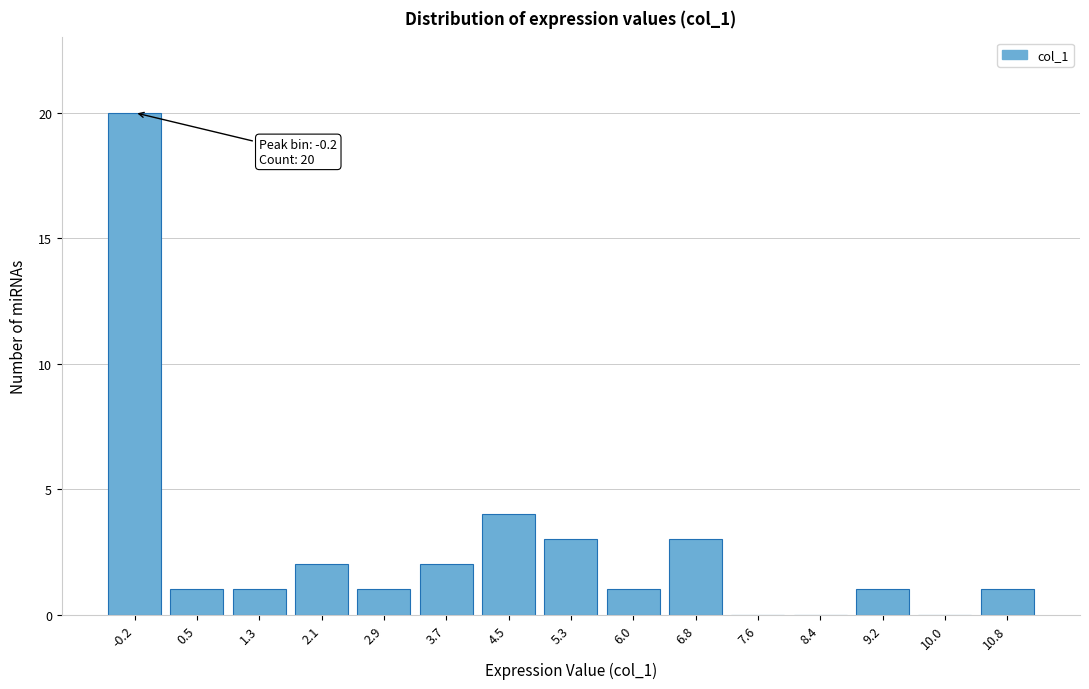

Reading left to right, list all the values displayed in this chart.

-0.2=20	0.5=1	1.3=1	2.1=2	2.9=1	3.7=2	4.5=4	5.3=3	6.0=1	6.8=3	7.6=0	8.4=0	9.2=1	10.0=0	10.8=1